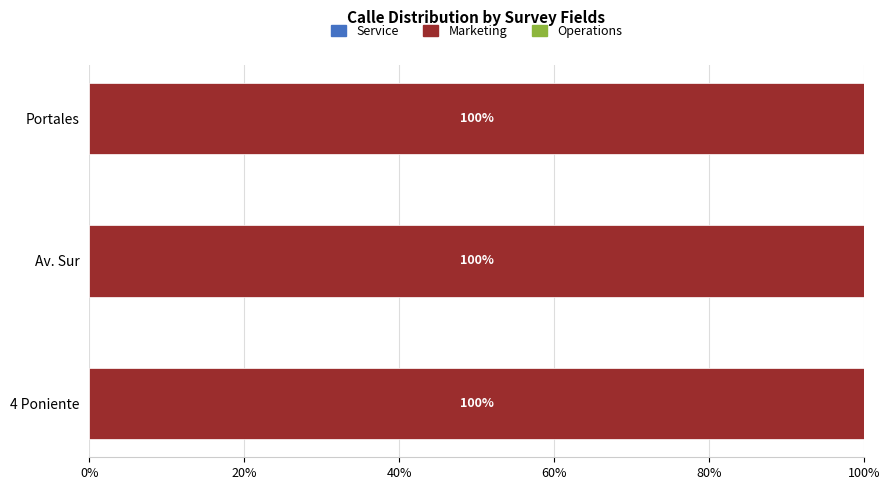

How many data points does each series have?

3